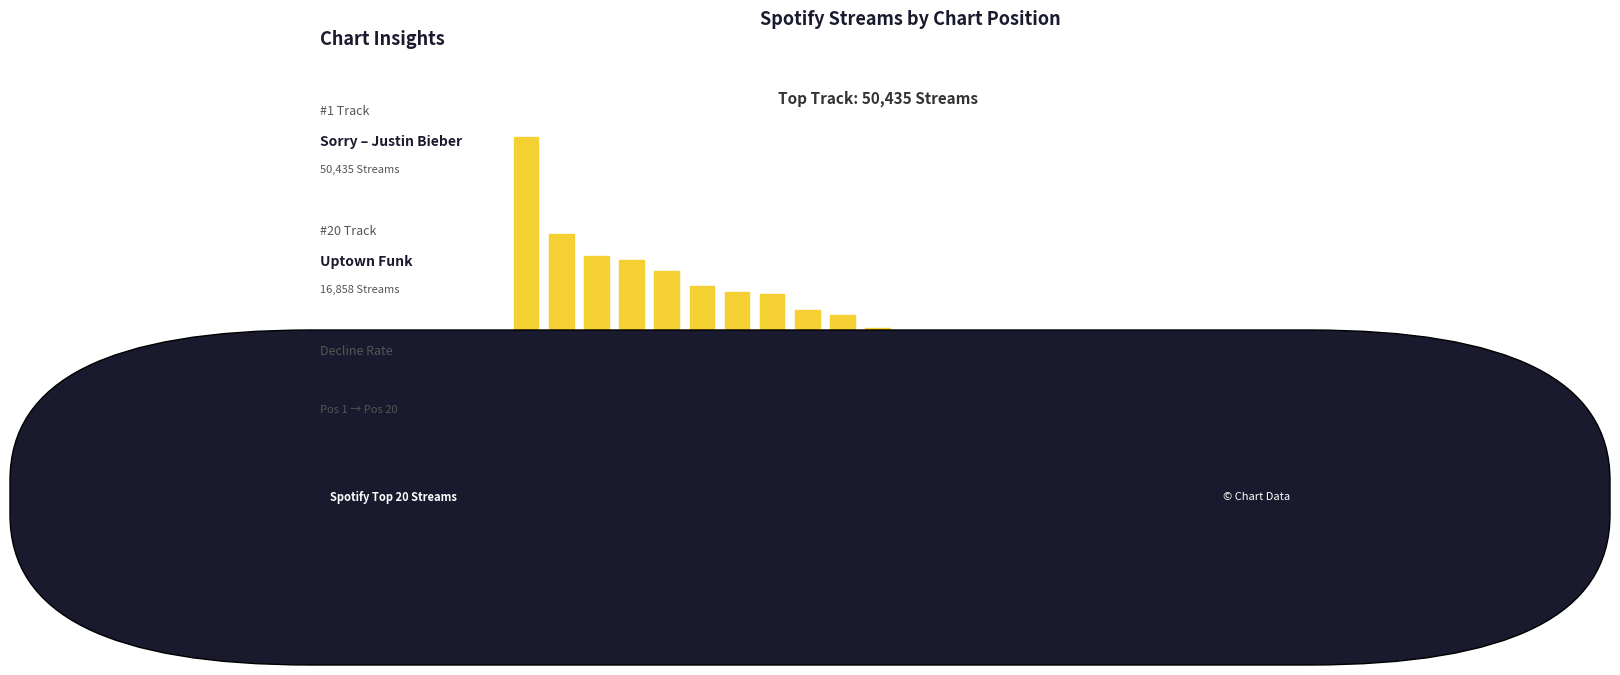

Are the bars horizontal?

No